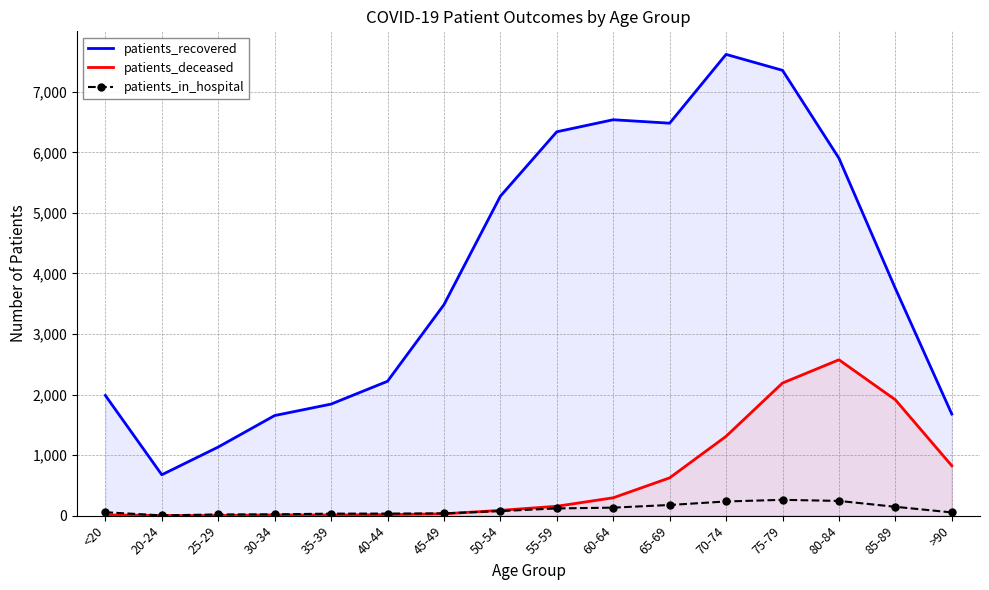

What is the highest value of the patients_recovered series?

7617